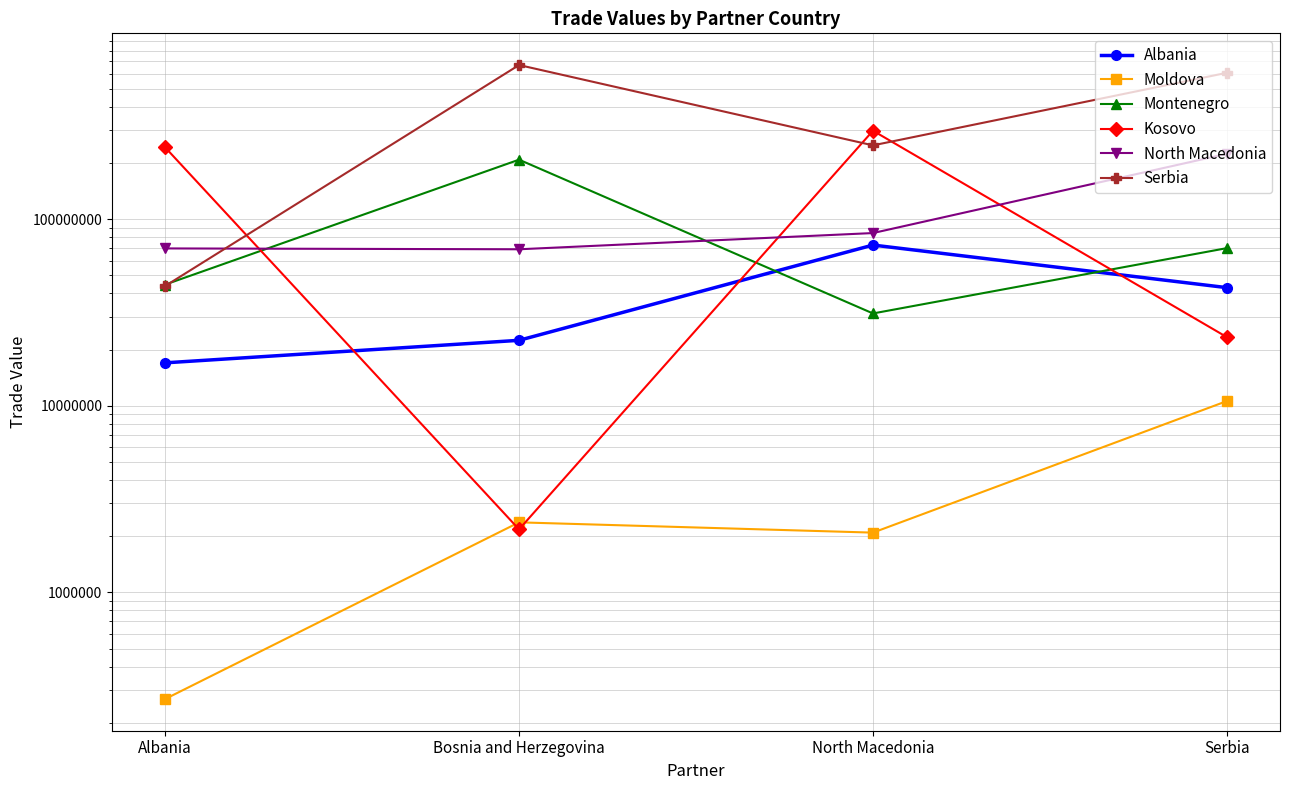

Count the number of data series in this chart.

6